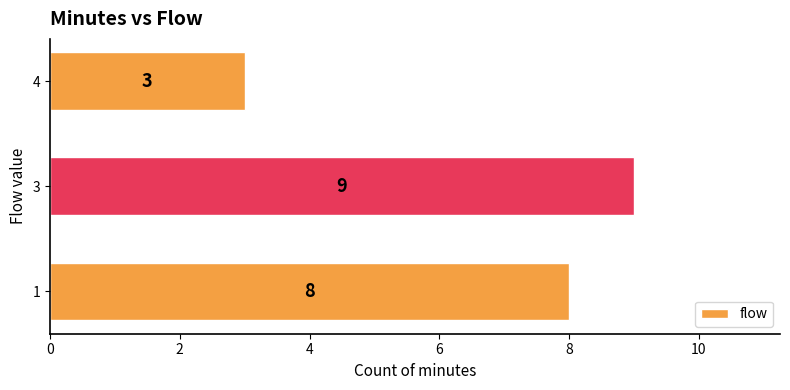

True or false: the data shows 8 at 1.

True